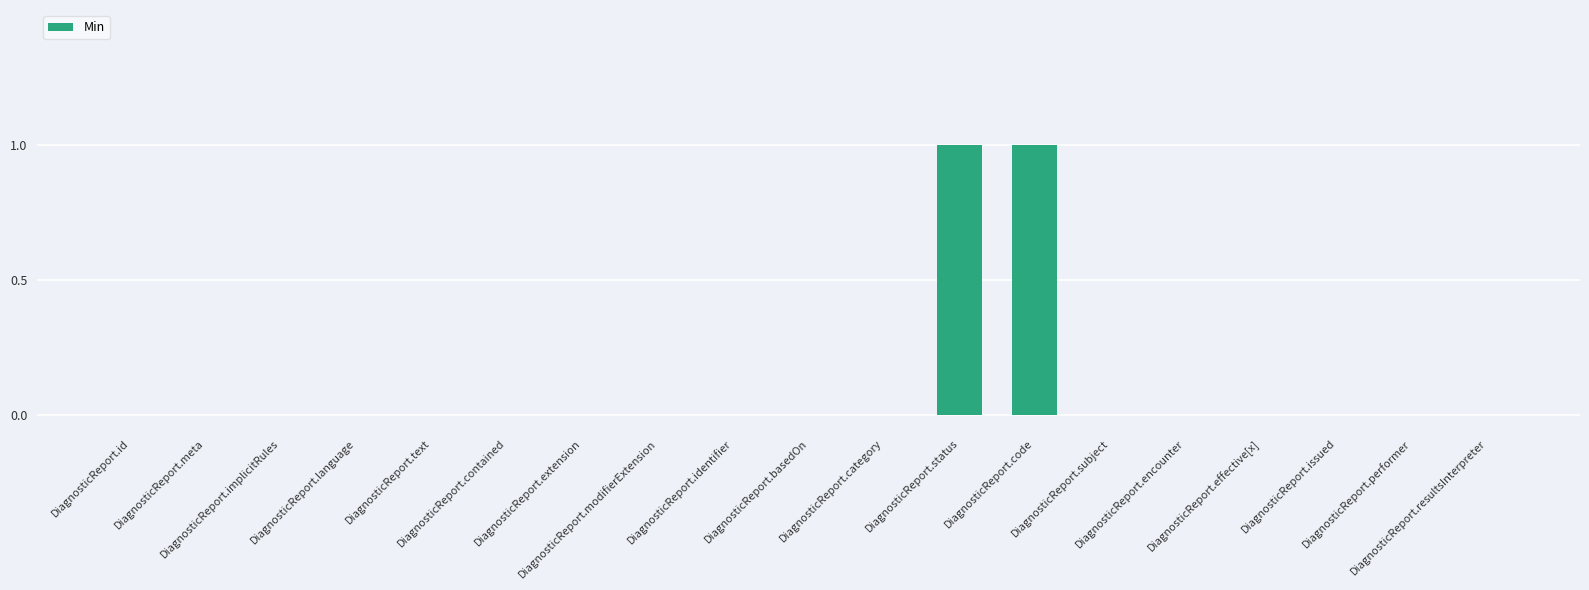

What is the maximum value shown in the chart?

1